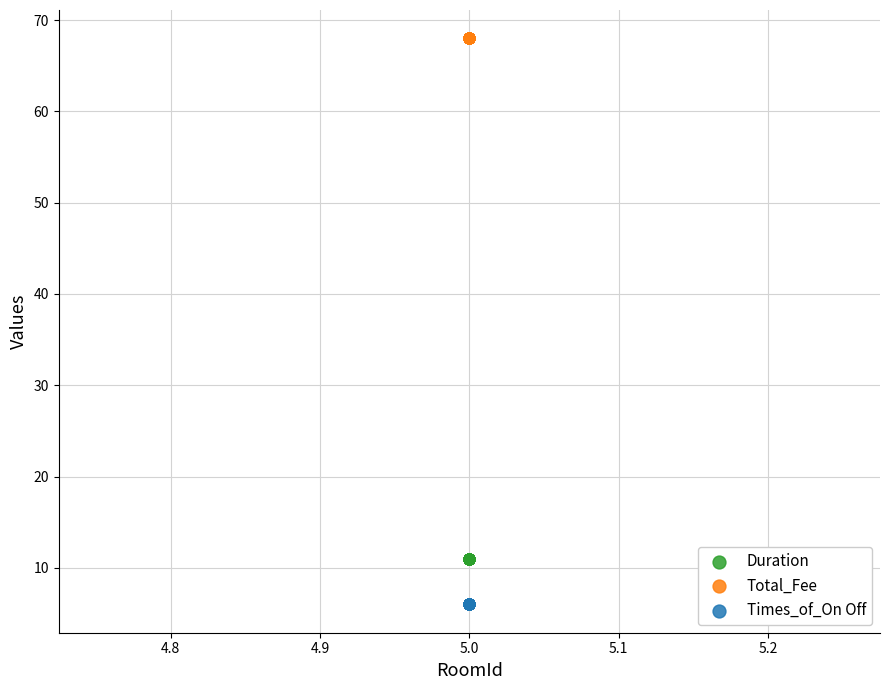

What are all the series names shown in the legend?

Duration, Total_Fee, Times_of_On Off